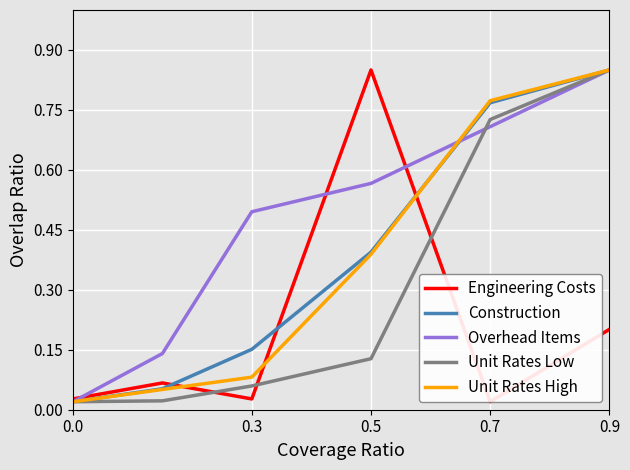

Is the value of Overhead Items at 0.7 greater than the value of Construction at 0.7?

No